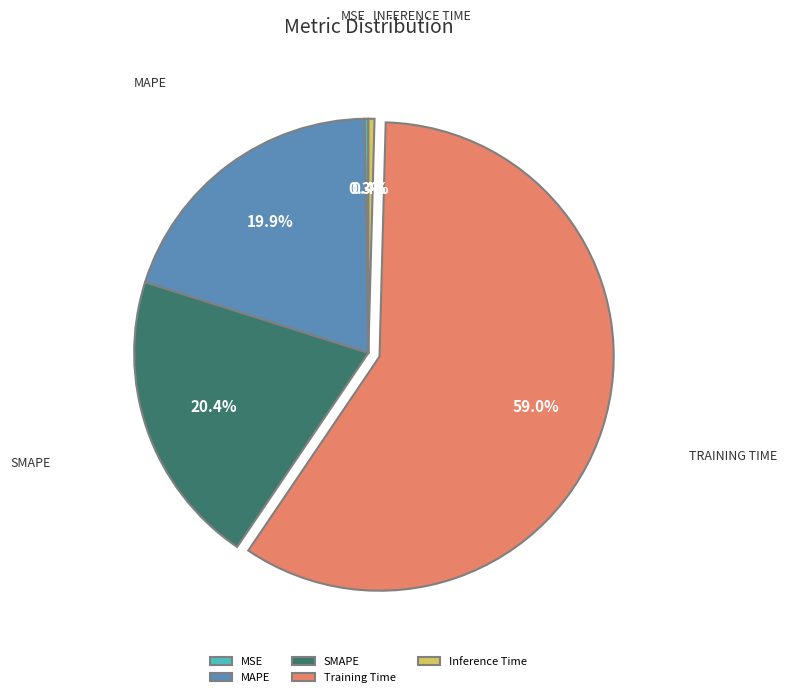

Which has a higher value, Inference Time or MAPE?

MAPE